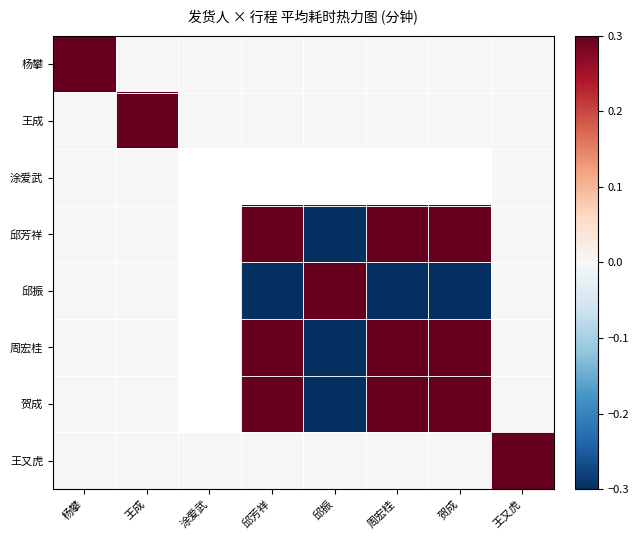

Is it true that 贺成 equals 1.0 at 邱芳祥?

True